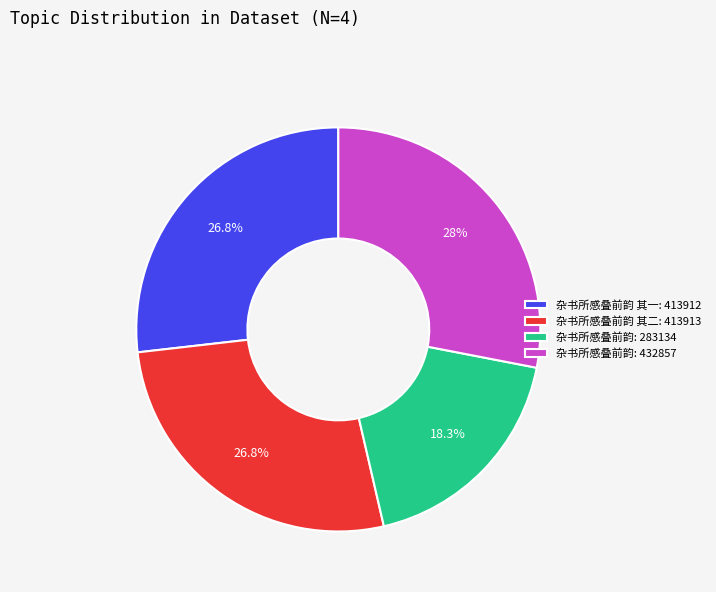

Is there any slice that represents more than half of the pie?

No